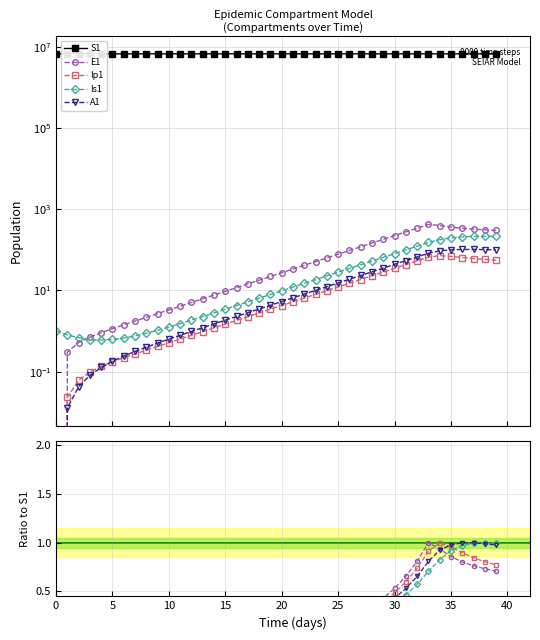

What is the difference between the highest and lowest values at 33?

6670111.2